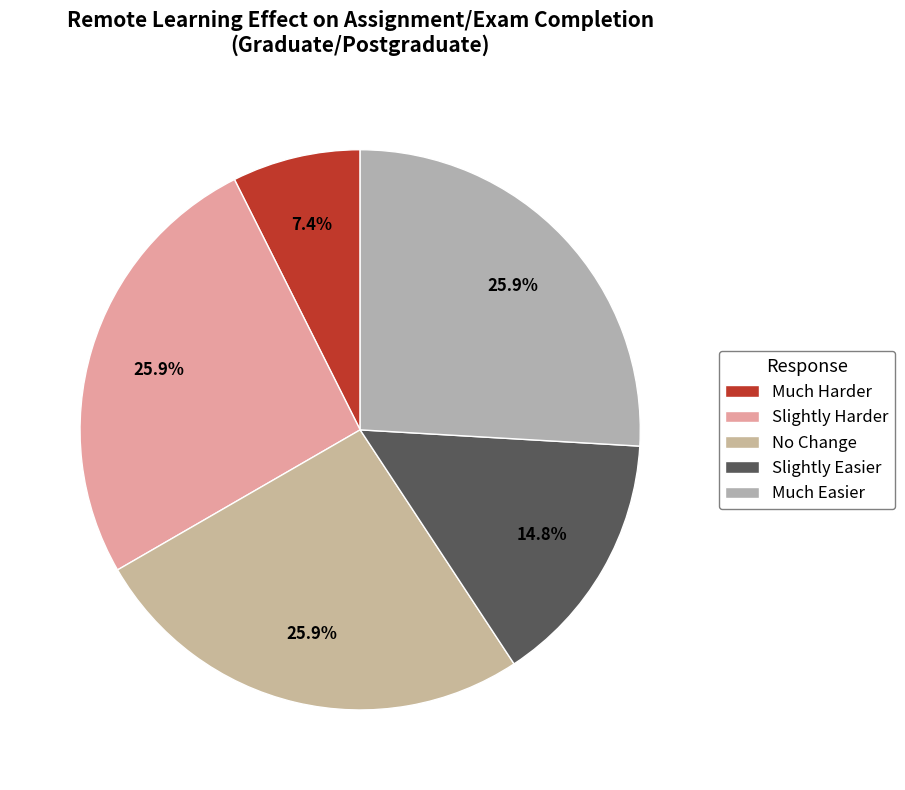

Do Slightly Harder and No Change together represent more than half of the pie?

Yes